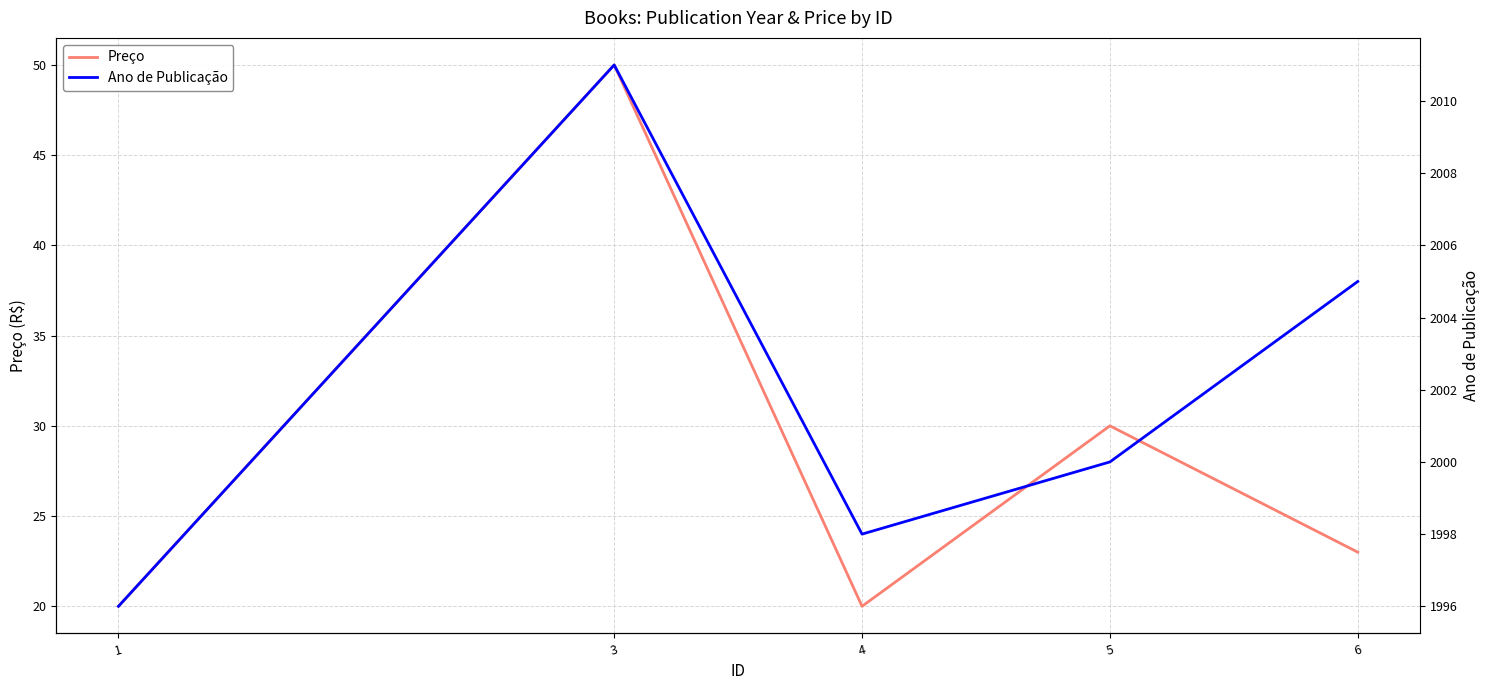

At which label does Preço reach its minimum?

1